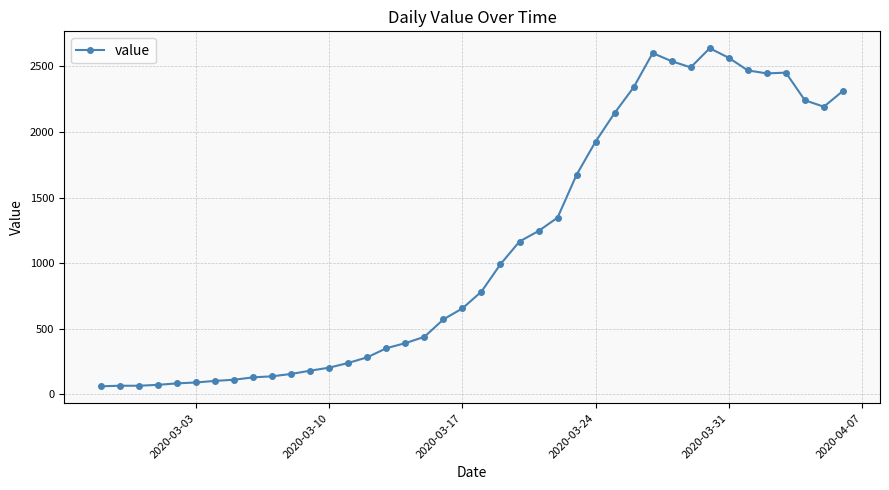

What is the value of the 7th point from the left?

102